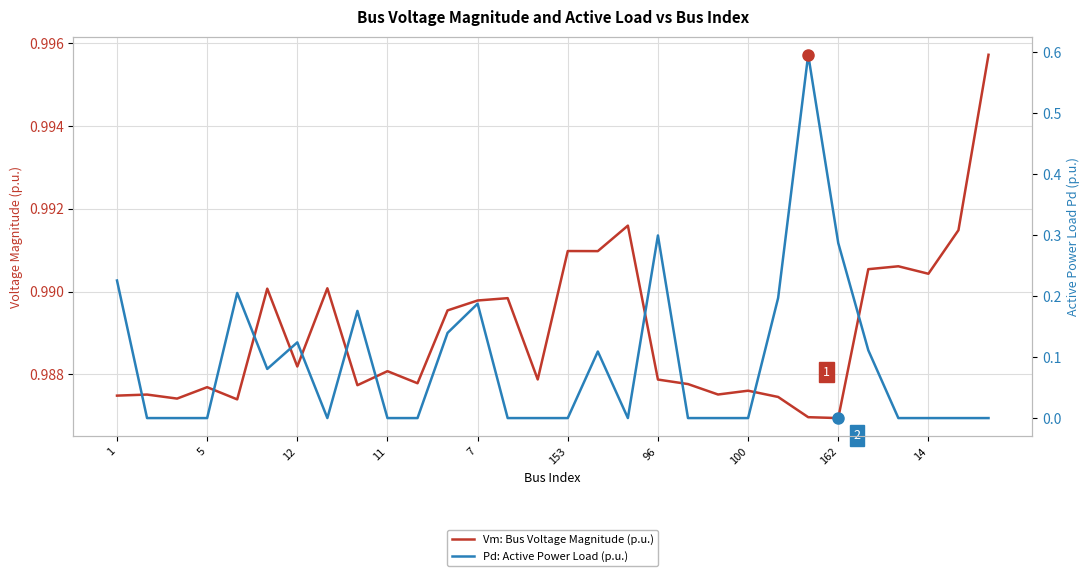

Reading right to left, transcribe all the data shown in this chart.

Vm: Bus Voltage Magnitude (p.u.): 1.0	1.0	1.0	1.0	1.0	1.0	1.0	1.0	1.0	1.0	1.0	1.0	1.0	1.0	1.0	1.0	1.0	1.0	1.0	1.0	1.0	1.0	1.0	1.0	1.0	1.0	1.0	1.0	1.0	1.0
Pd: Active Power Load (p.u.): 0.0	0.0	0.0	0.0	0.1	0.3	0.6	0.2	0.0	0.0	0.0	0.3	0.0	0.1	0.0	0.0	0.0	0.2	0.1	0.0	0.0	0.2	0.0	0.1	0.1	0.2	0.0	0.0	0.0	0.2